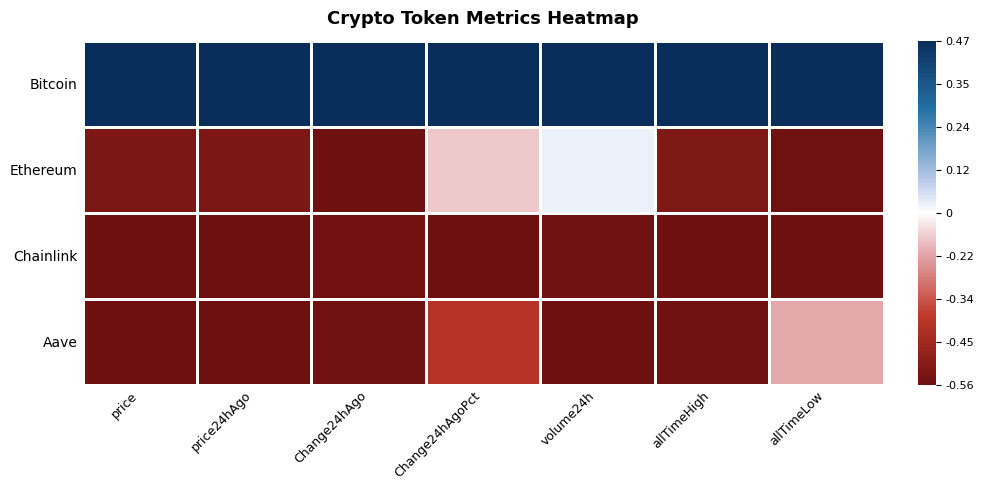

What is the minimum value shown in the chart?

-1.0